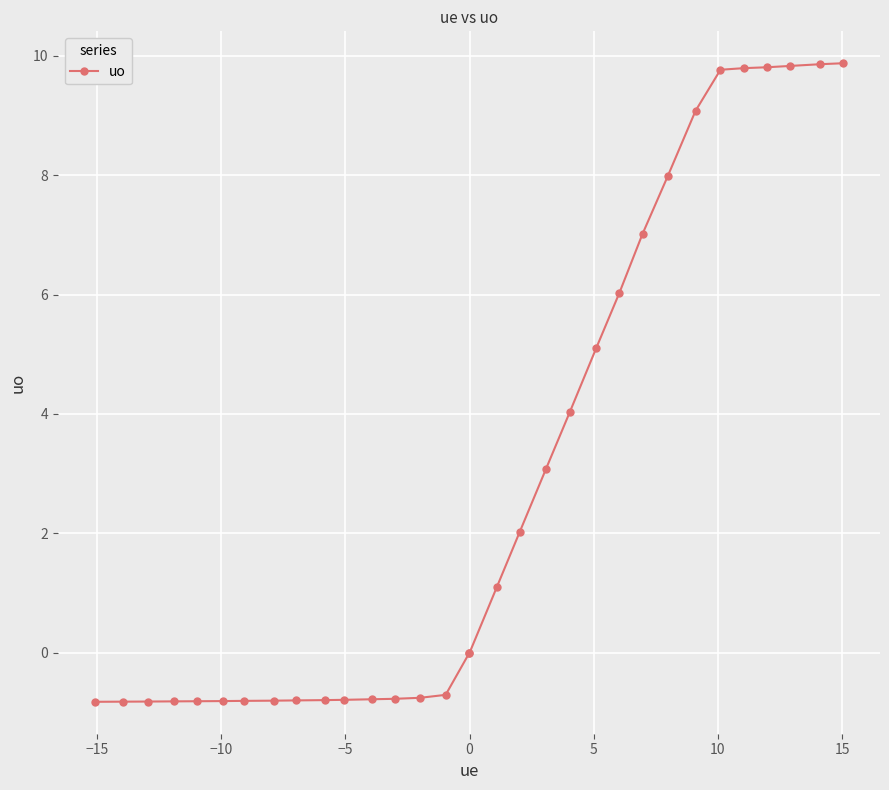

What is the sum of all values?

92.5